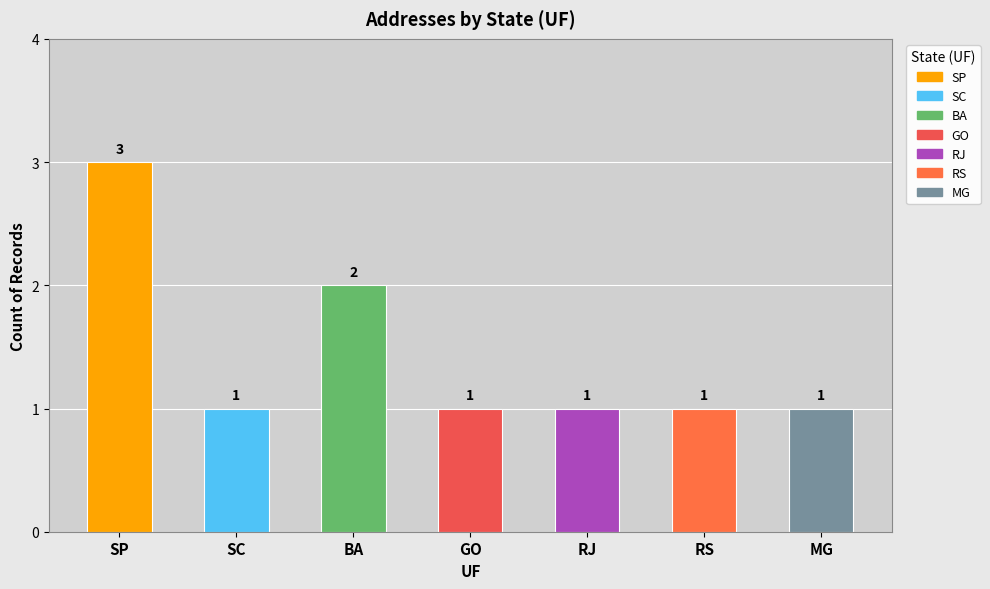

What is the greatest value displayed?

3